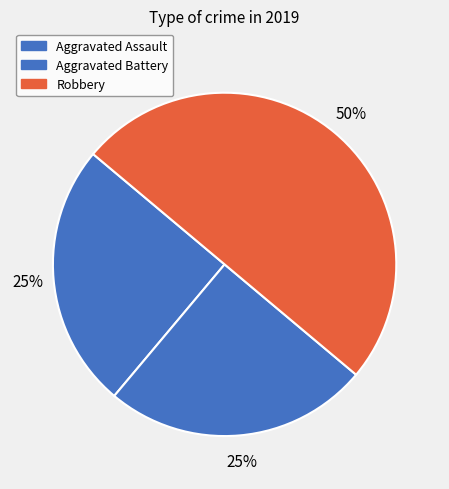

How many segments does this pie chart have?

3